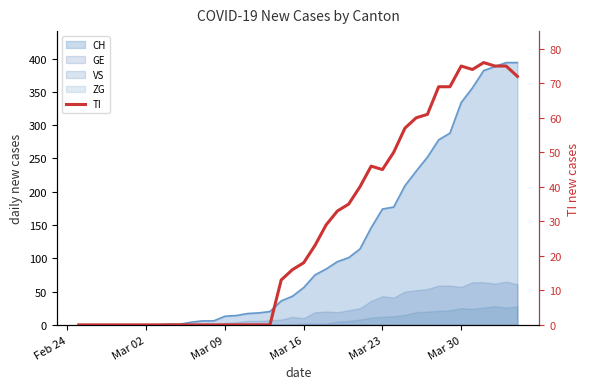

Does the chart display data point markers on the line(s)?

No